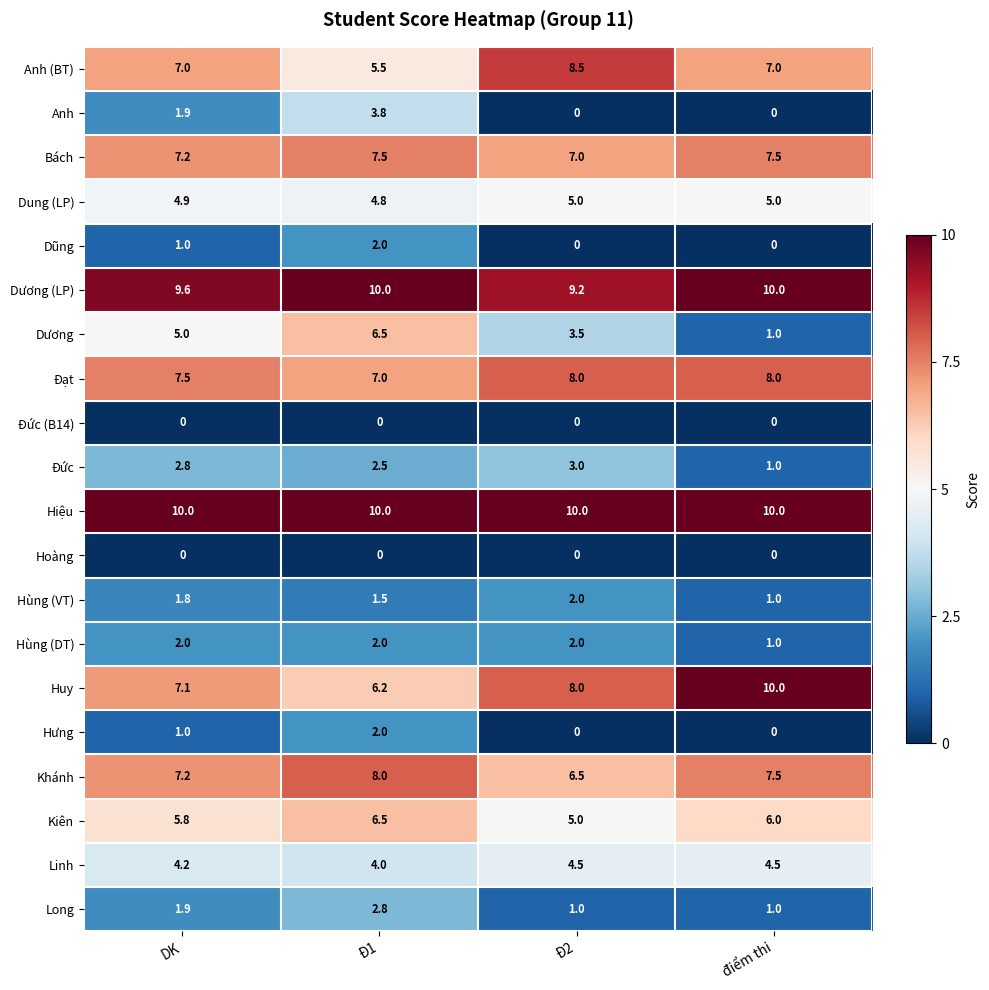

How many categories are shown in the chart?

4